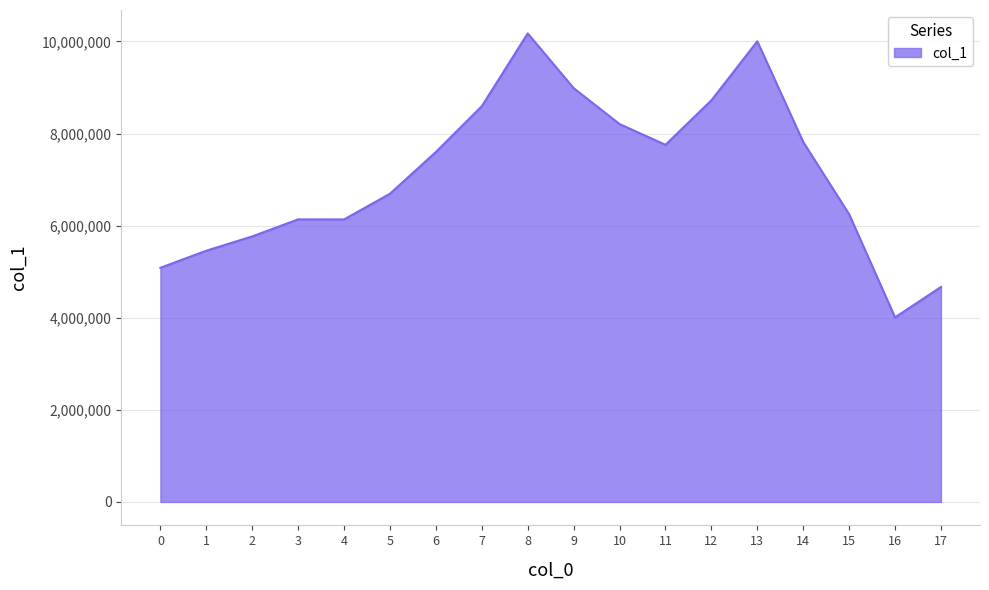

What is the greatest value displayed?

10174285